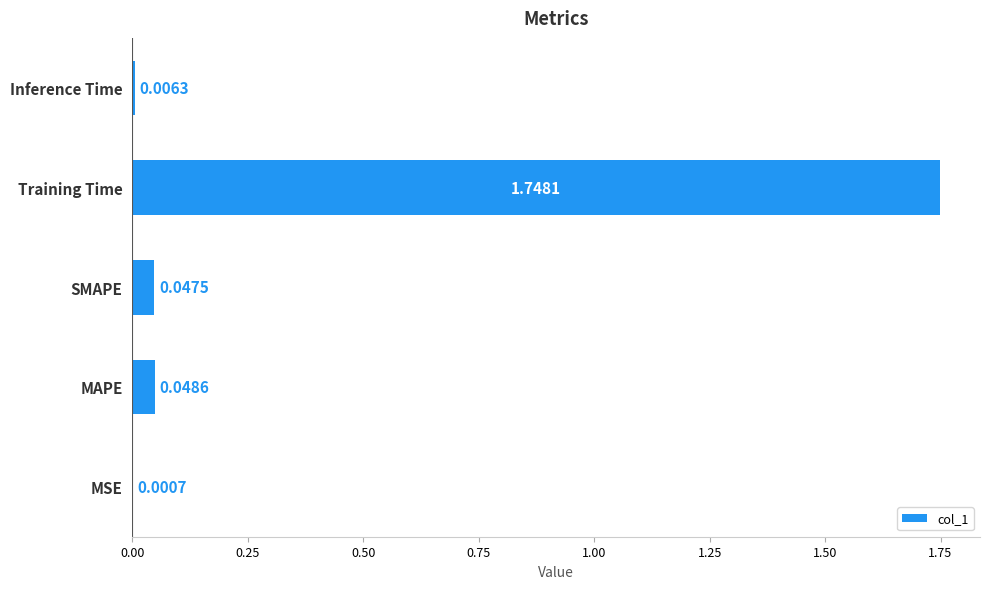

Which has a higher value, MAPE or SMAPE?

MAPE